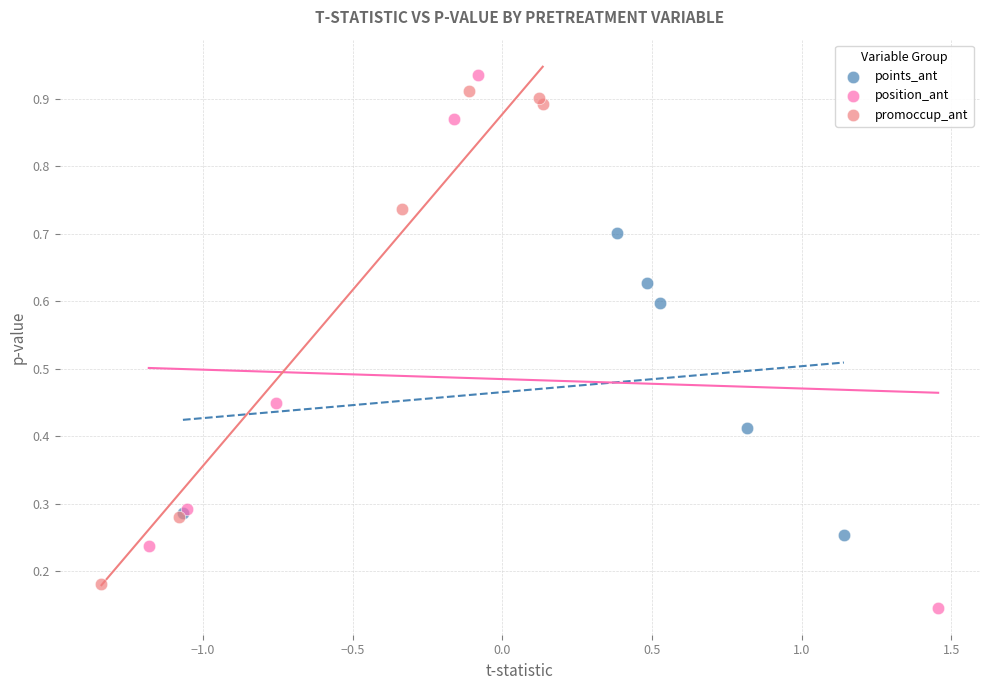

What are all the series names shown in the legend?

points_ant, position_ant, promoccup_ant